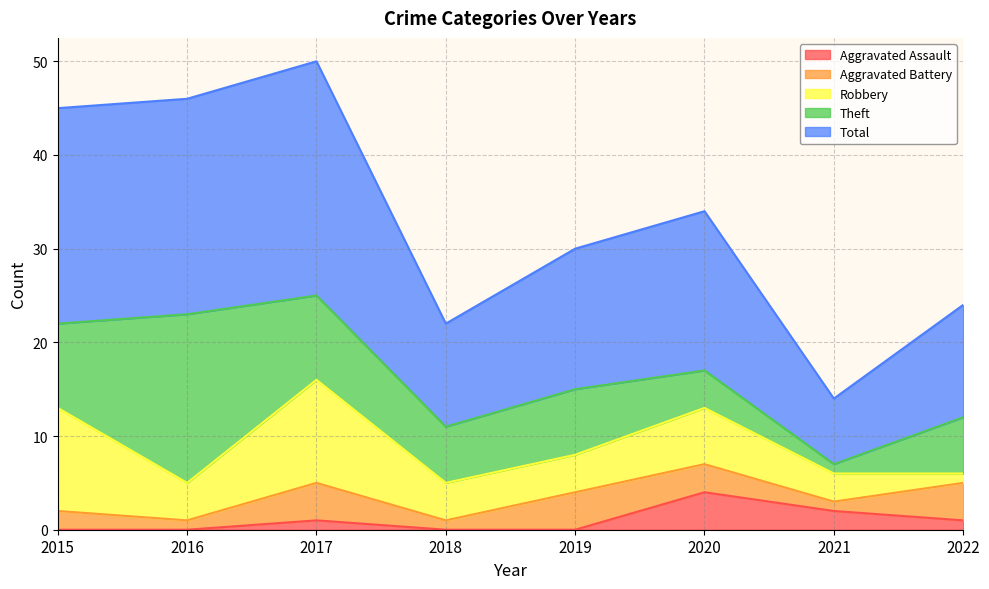

At which label is Theft closest to 9?

2015